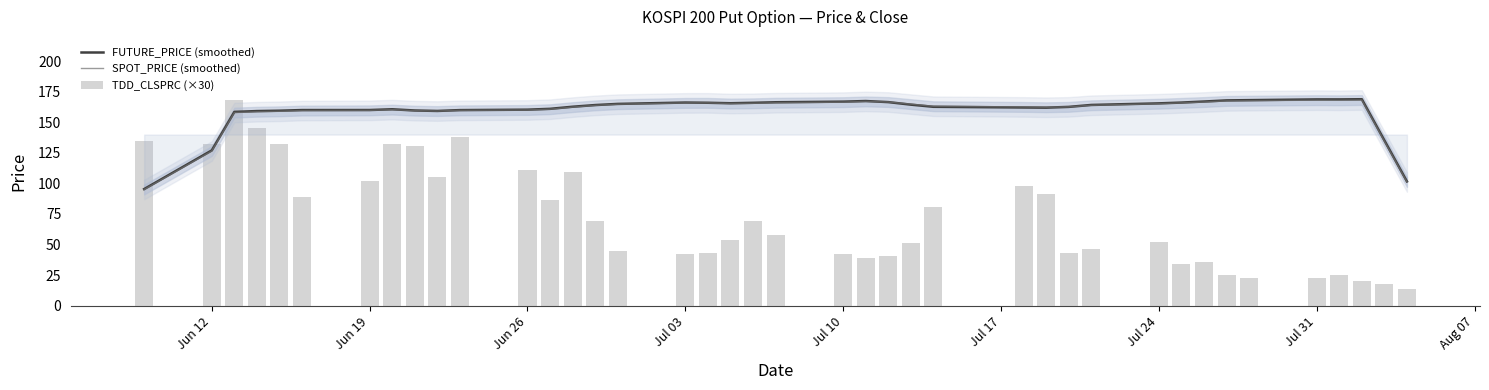

Which series has the widest spread of values?

TDD_CLSPRC (×30)